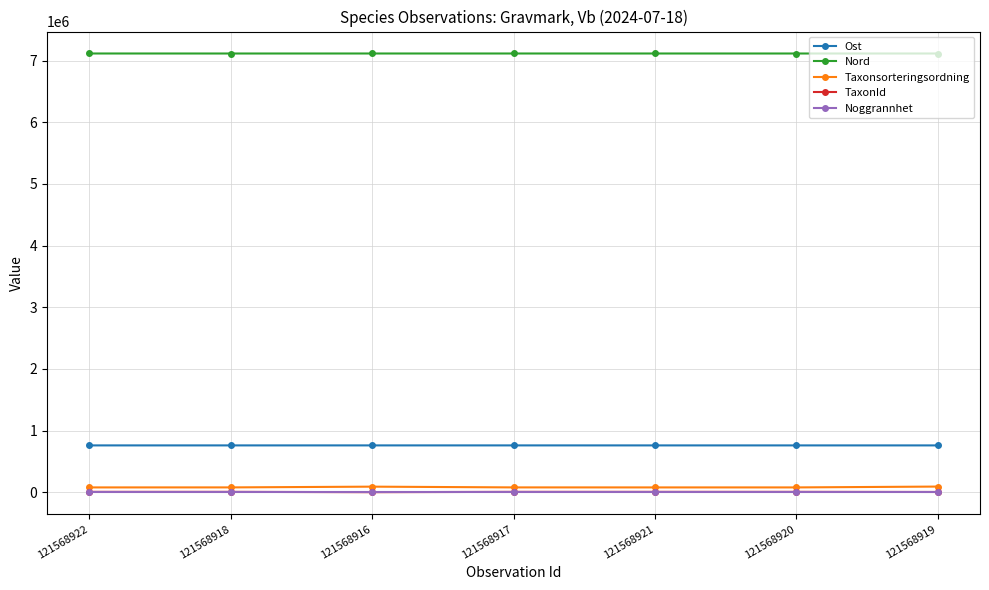

What is the minimum value for Ost?

759807